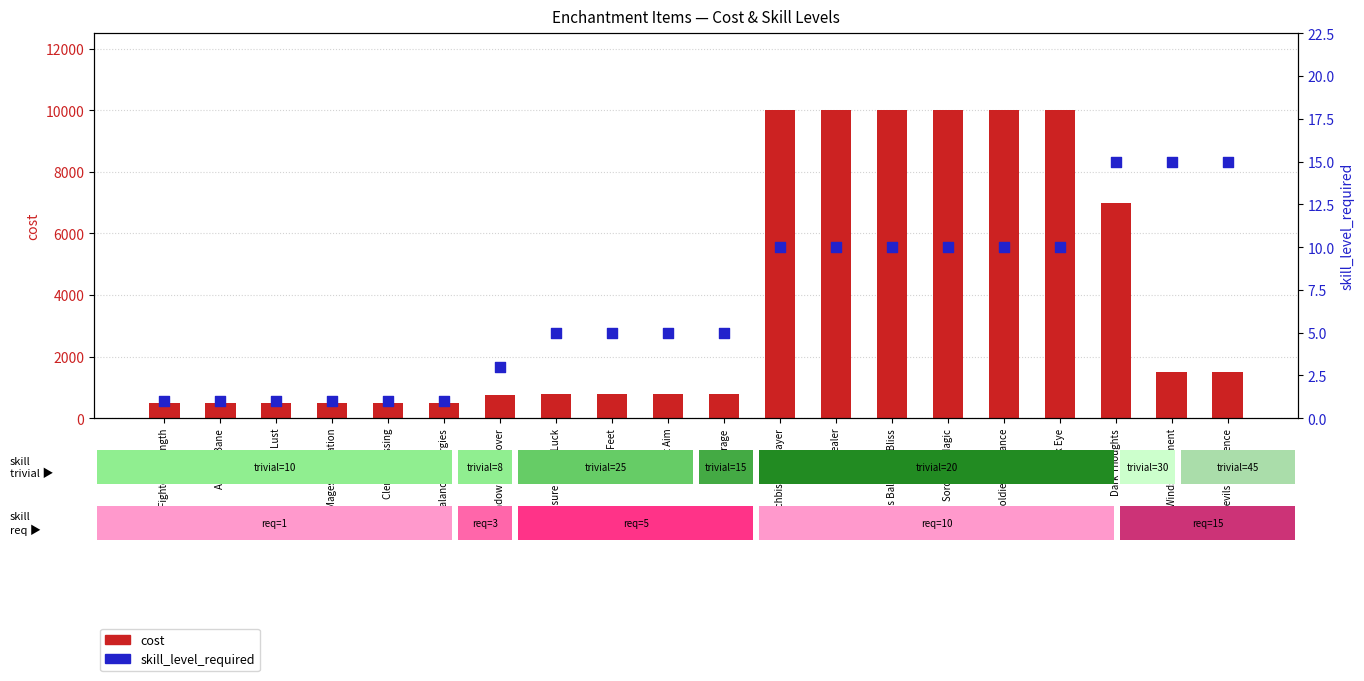

At which category is the sum across all series the highest?

Archbishops Prayer